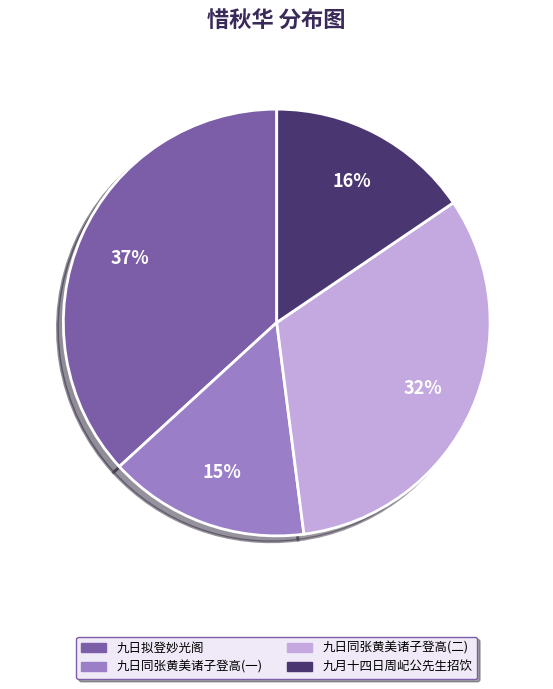

Is there any slice that represents more than half of the pie?

No